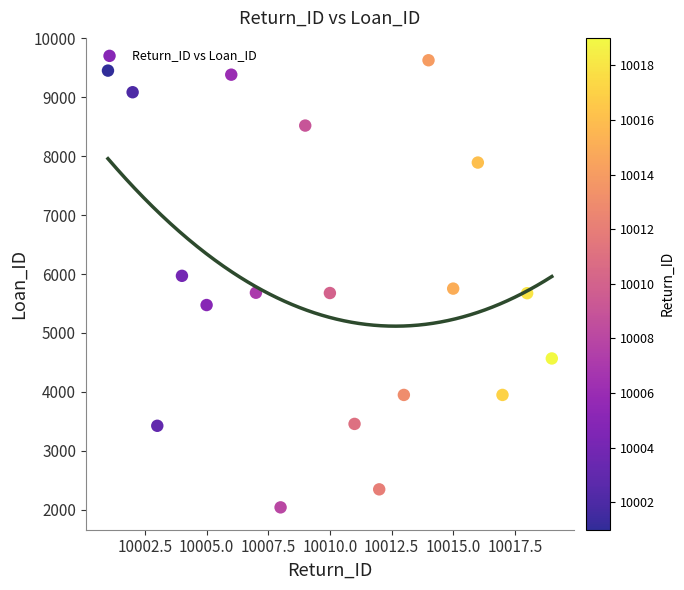

What is the range of X values (max minus min)?

18